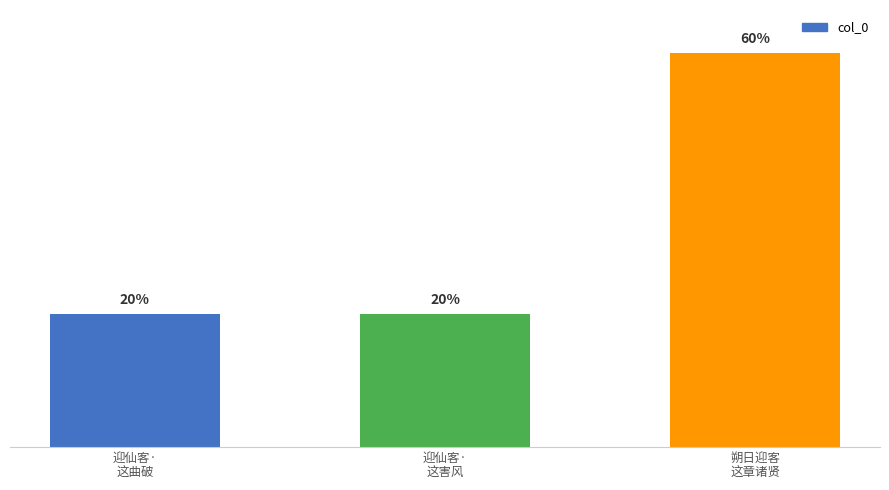

What is the ratio of the value at 迎仙客·
这害风 to the value at 朔日迎客
这章诸贤?

0.3